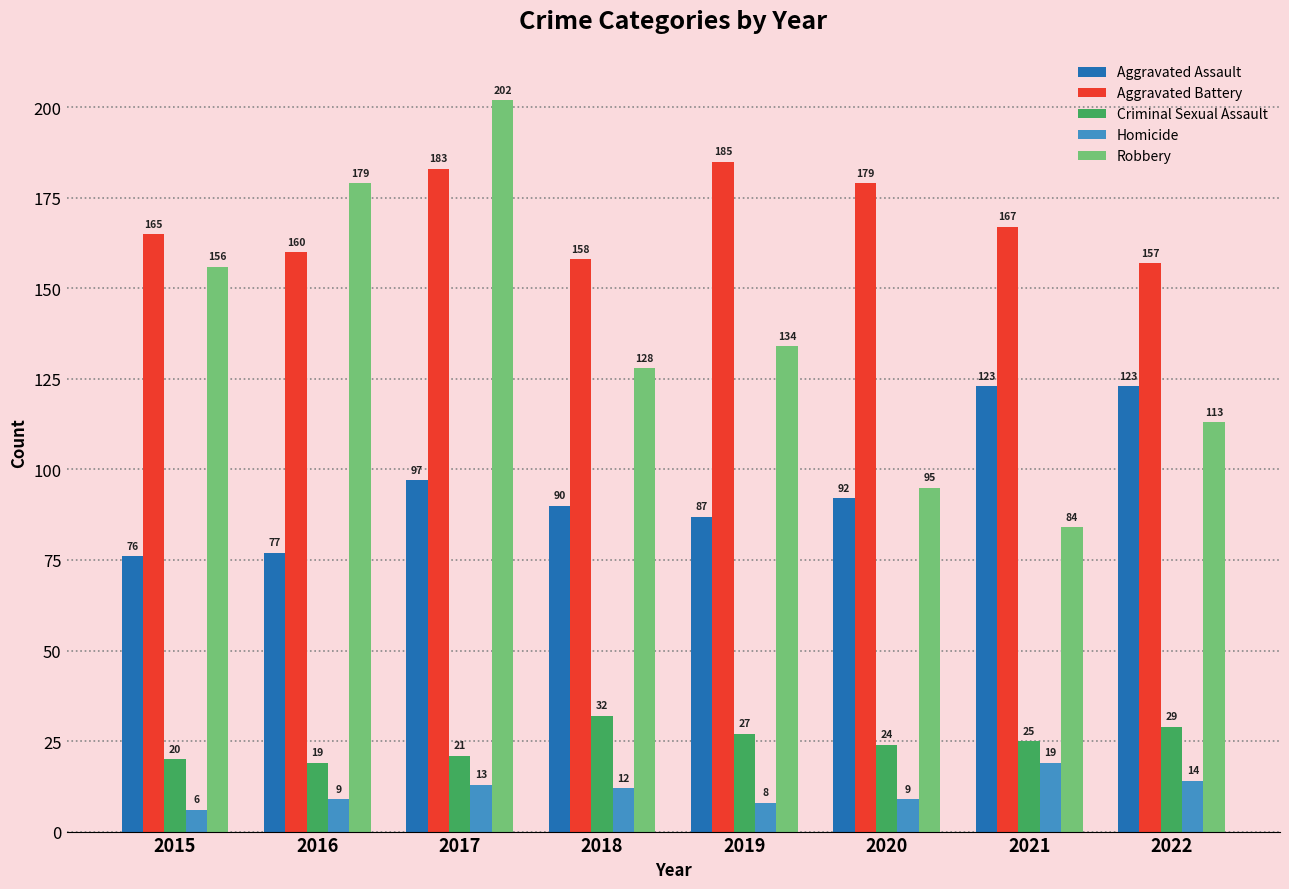

What is the total value across all series at 2015?

423